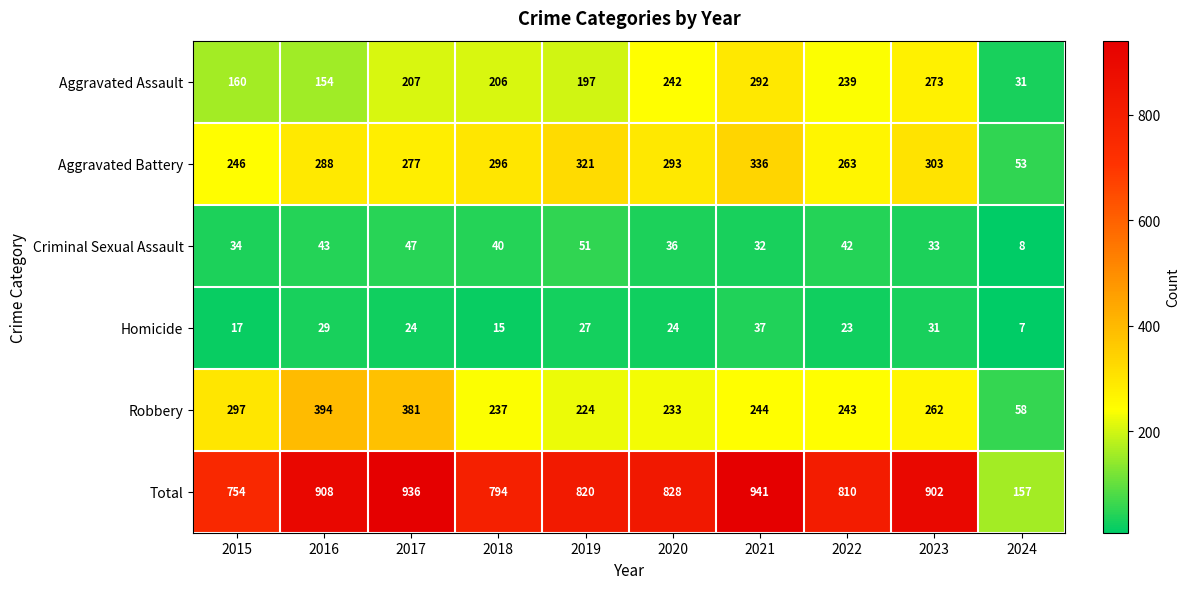

How many categories are shown in the chart?

10